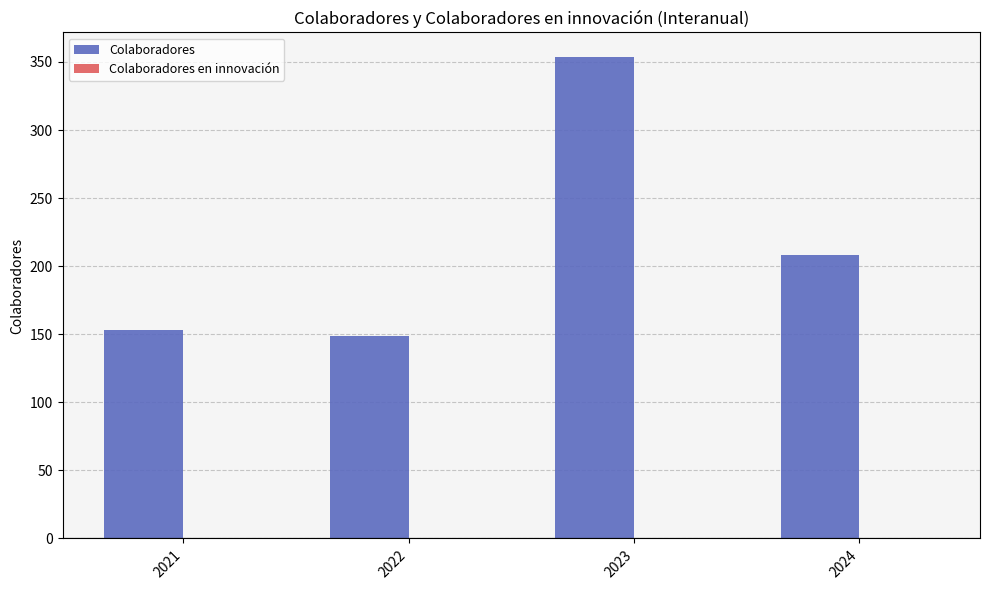

Reading left to right, extract all data points from this chart.

2021=153	2022=149	2023=354	2024=208